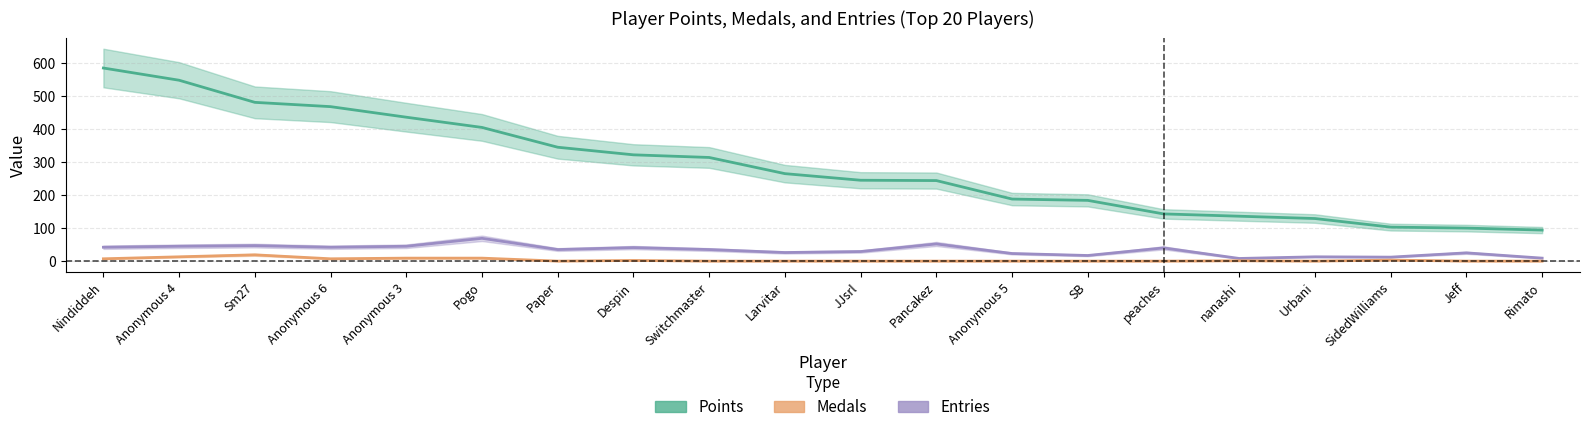

True or false: Entries and Points cross at least once.

False